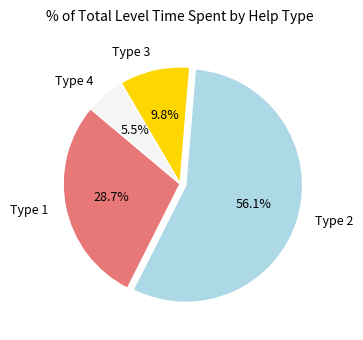

Does any single category account for the majority?

Yes